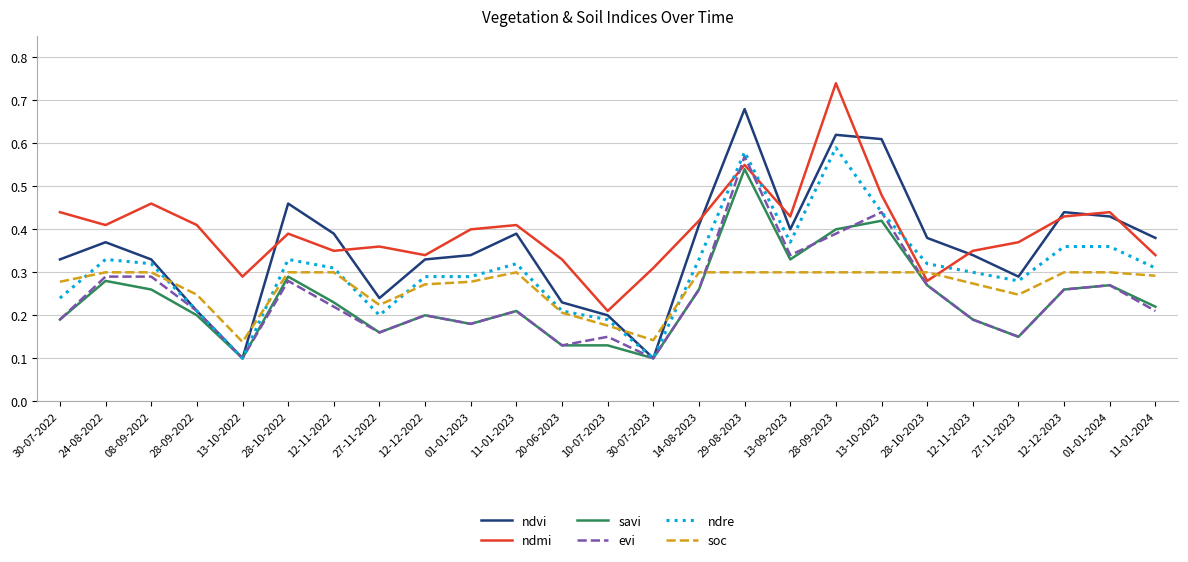

Which series has the largest total across all categories?

ndmi